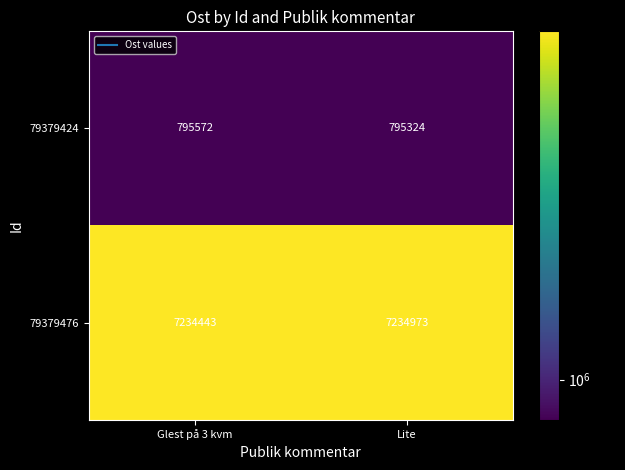

Rank the series by their maximum value, from highest to lowest.

79379476, 79379424